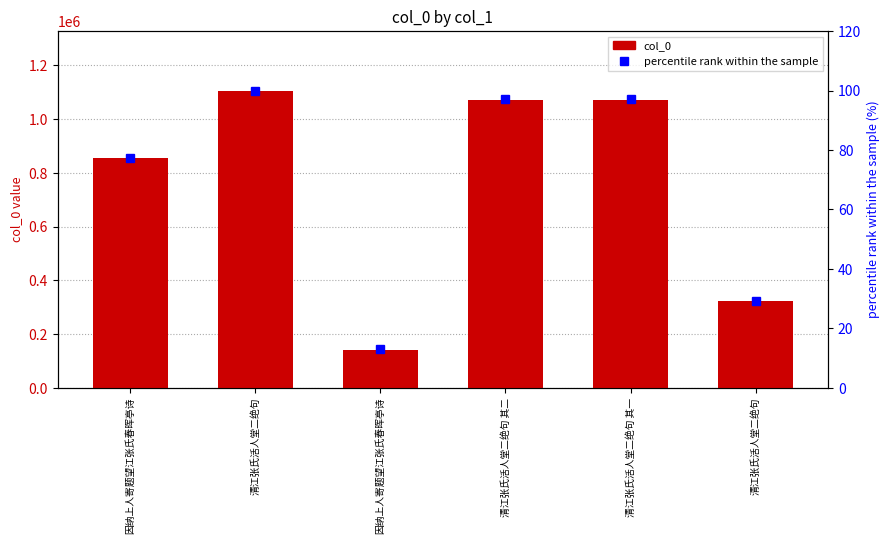

What is the label of the 1st bar from the left?

因纳上人寄题望江张氏春晖亭诗